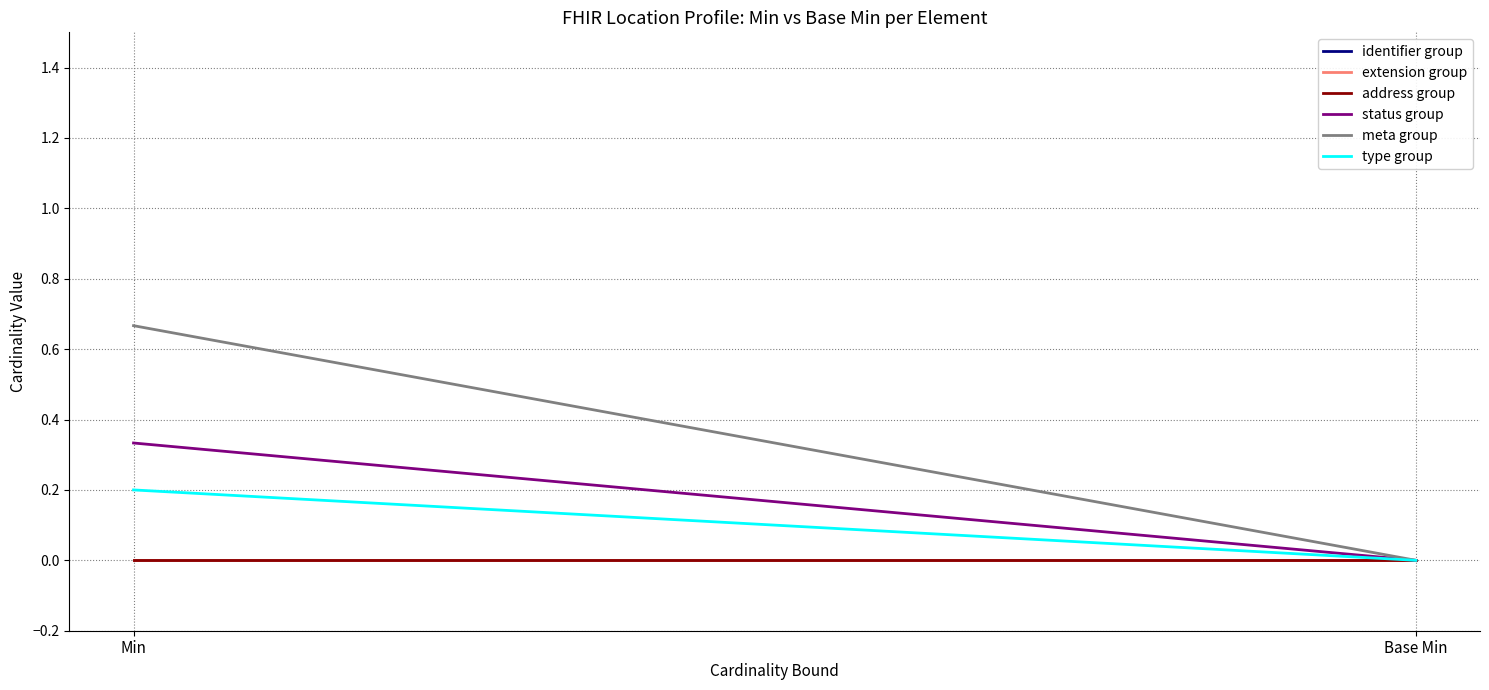

Reading right to left, what are all the values shown in this chart?

identifier group: Base Min=0.0	Min=0.0
extension group: Base Min=0.0	Min=0.0
address group: Base Min=0.0	Min=0.0
status group: Base Min=0.0	Min=0.3
meta group: Base Min=0.0	Min=0.7
type group: Base Min=0.0	Min=0.2